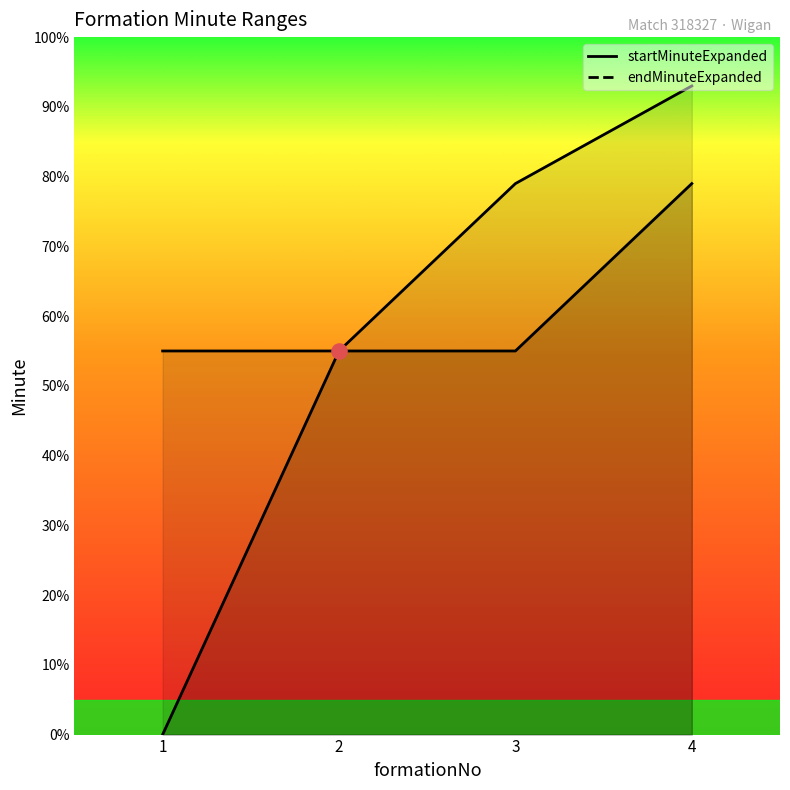

Which series has the widest spread of Y values?

startMinuteExpanded